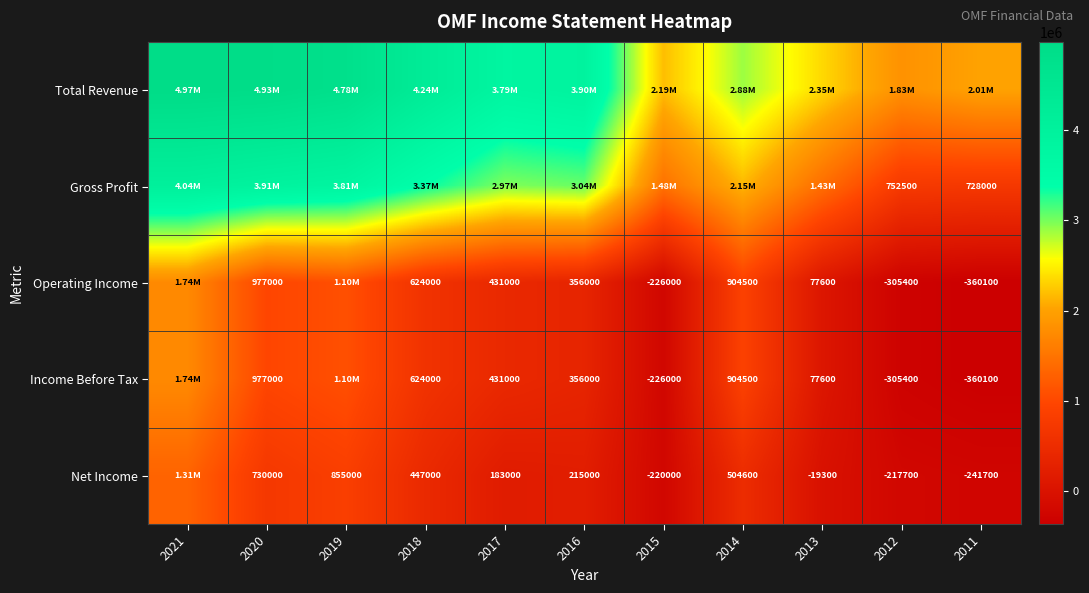

Is the value of Gross Profit at 2011 greater than the value of Net Income at 2012?

Yes